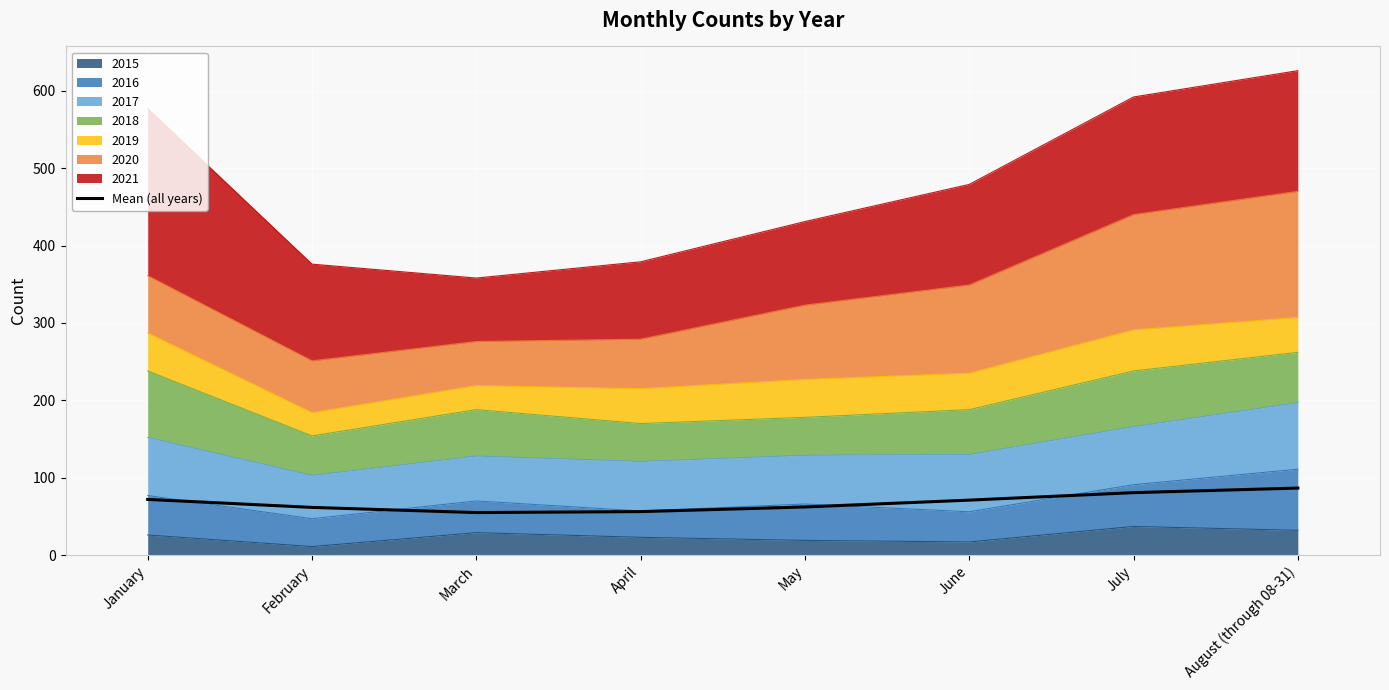

Between March and July, which is larger?

July